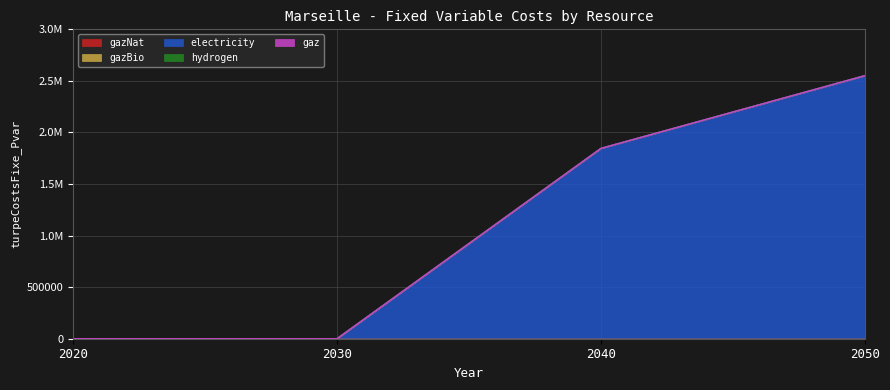

At which category is the sum across all series the highest?

2050